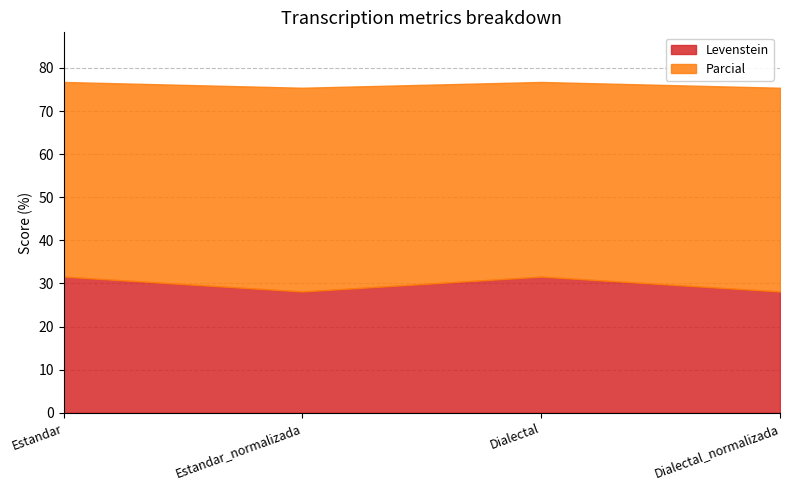

True or false: Parcial and Levenstein cross at least once.

False